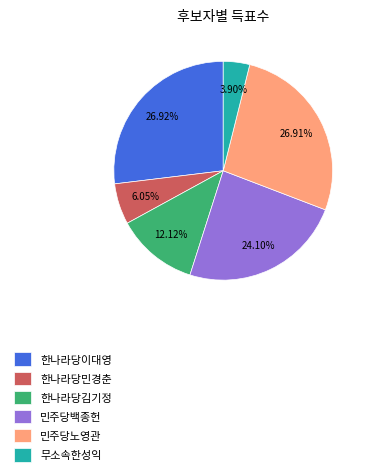

Do 민주당노영관 and 한나라당이대영 together represent more than half of the pie?

Yes